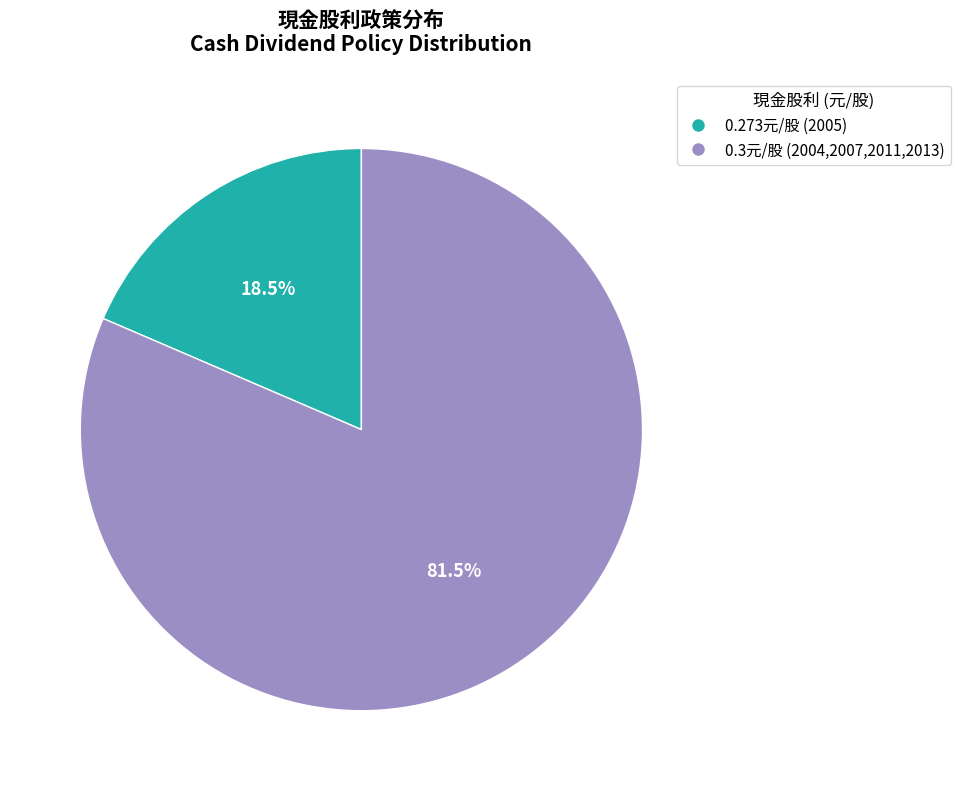

Is there any slice that represents more than half of the pie?

Yes